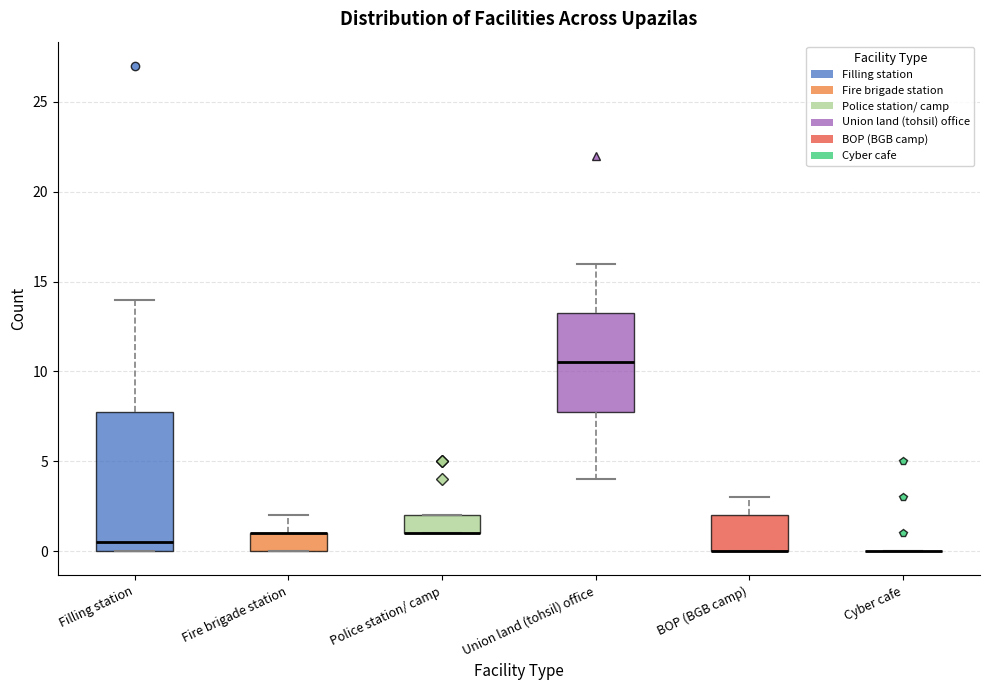

Reading left to right, transcribe this box plot: for each box, give where its median line is, the range the box spans, and where its two whiskers end, as read against the y-axis. The values are not printed on the chart, so give them approximately, as read against the axis.

Filling station: median 0.5, box 0.0 to 8.0, whiskers 0.0 to 14.0
Fire brigade station: median 1.0 (drawn on the box's upper edge), box 0.0 to 1.0, whiskers 0.0 to 2.0
Police station/ camp: median 1.0 (drawn on the box's lower edge), box 1.0 to 2.0, whiskers 1.0 to 2.0
Union land (tohsil) office: median 10.5, box 8.0 to 13.5, whiskers 4.0 to 16.0
BOP (BGB camp): median 0.0 (drawn on the box's lower edge), box 0.0 to 2.0, whiskers 0.0 to 3.0
Cyber cafe: box collapsed to a line at 0.0, whiskers 0.0 to 0.0